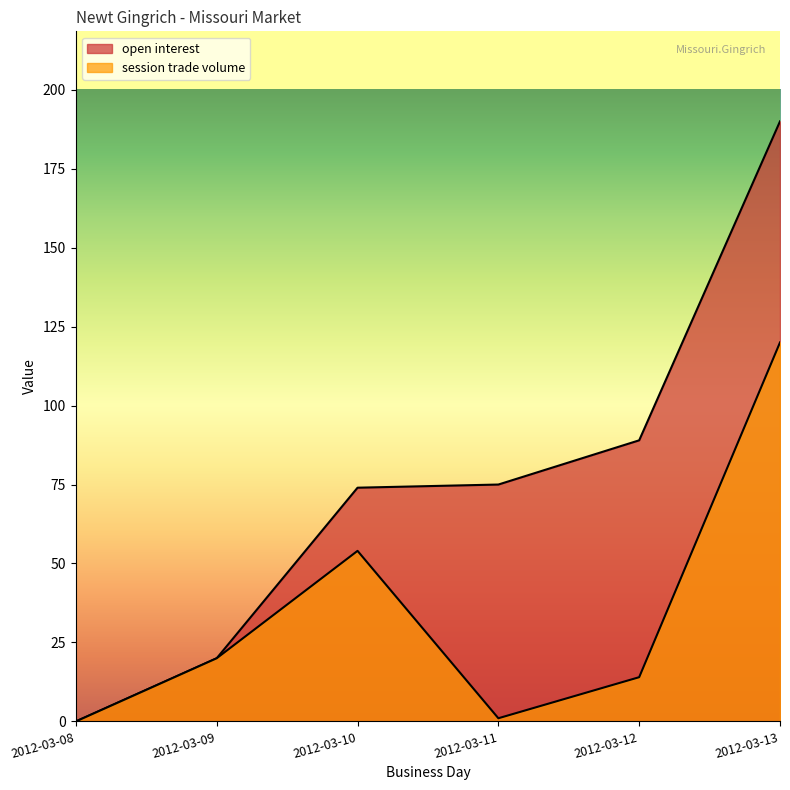

Rank the series by their maximum value, from lowest to highest.

session trade volume, open interest